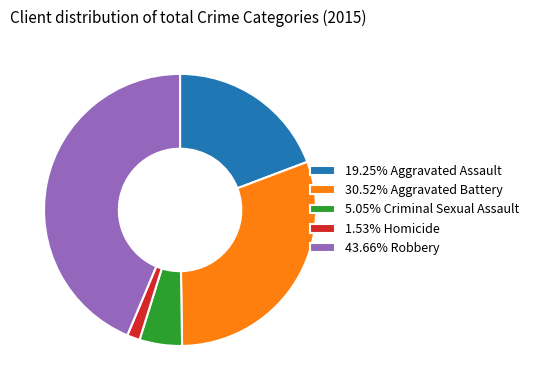

Combined, do 43.66% Robbery and 19.25% Aggravated Assault account for over 50%?

Yes